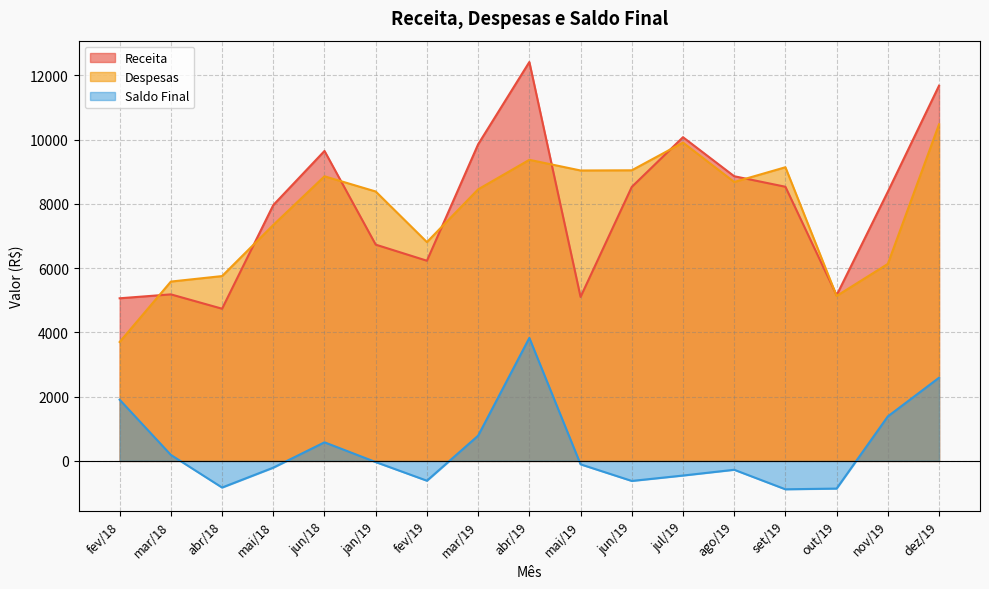

At which category is the sum across all series the highest?

abr/19